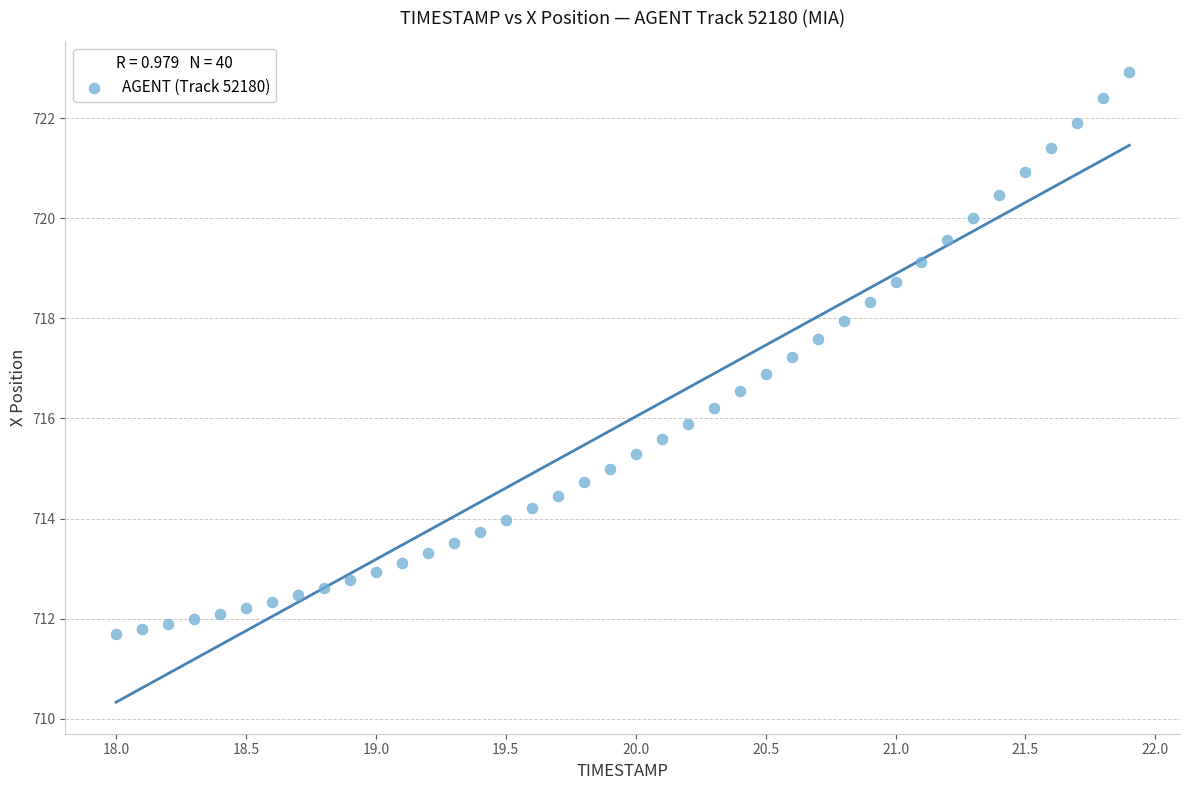

What is the range of Y values (max minus min)?

11.2